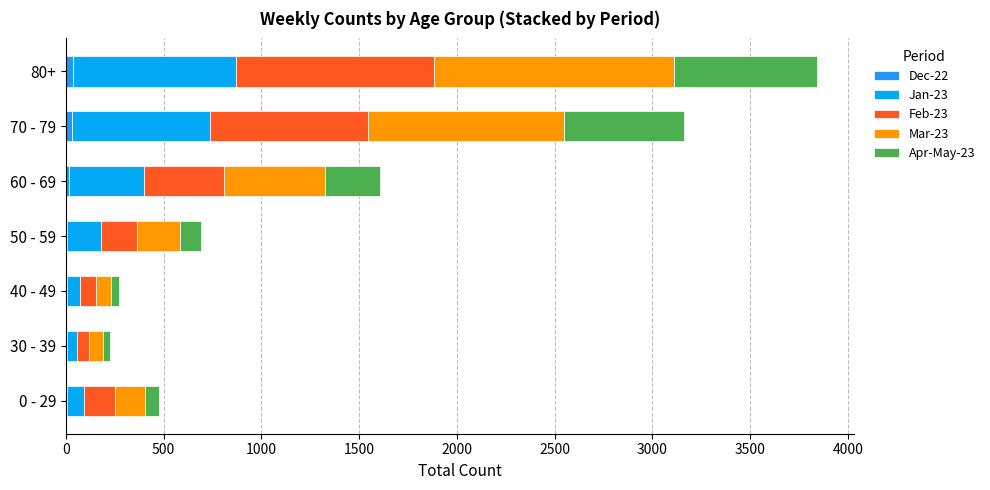

Reading left to right, what are all the values shown in this chart?

Dec-22: 4	5	4	5	16	32	38
Jan-23: 91	54	68	174	384	706	834
Feb-23: 154	62	84	184	411	807	1009
Mar-23: 154	70	74	221	514	1005	1232
Apr-May-23: 73	37	41	109	280	613	729